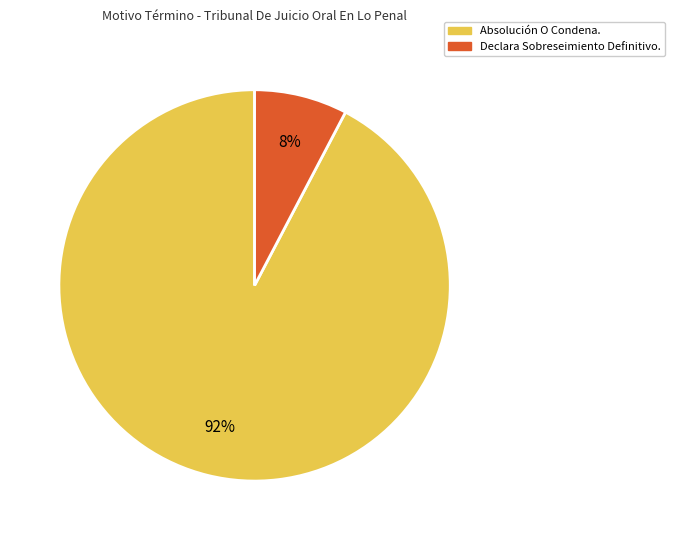

To the nearest percent, what percentage of the pie is Absolución O Condena.?

92%